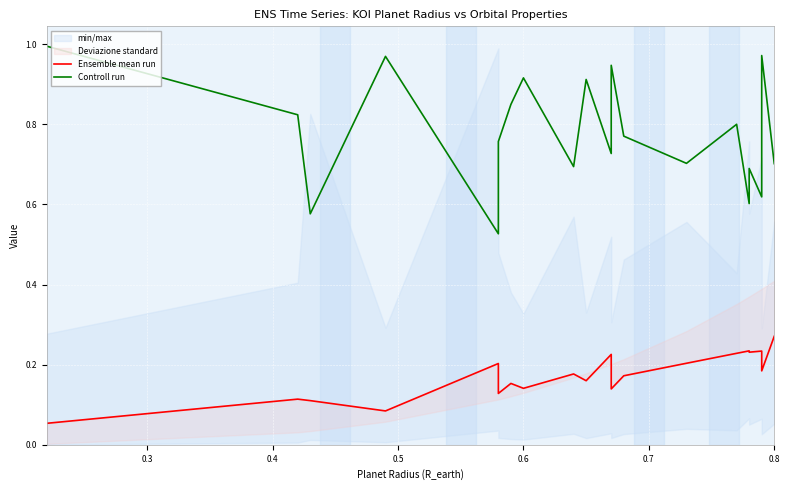

What is the label of the 5th point from the left?

0.6